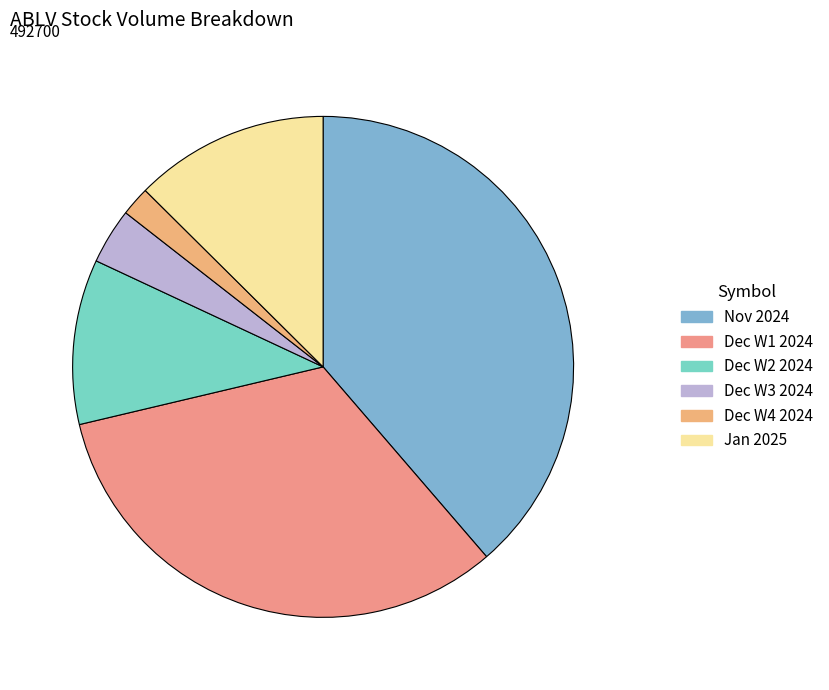

What is the smallest slice in the pie chart?

Dec W4 2024